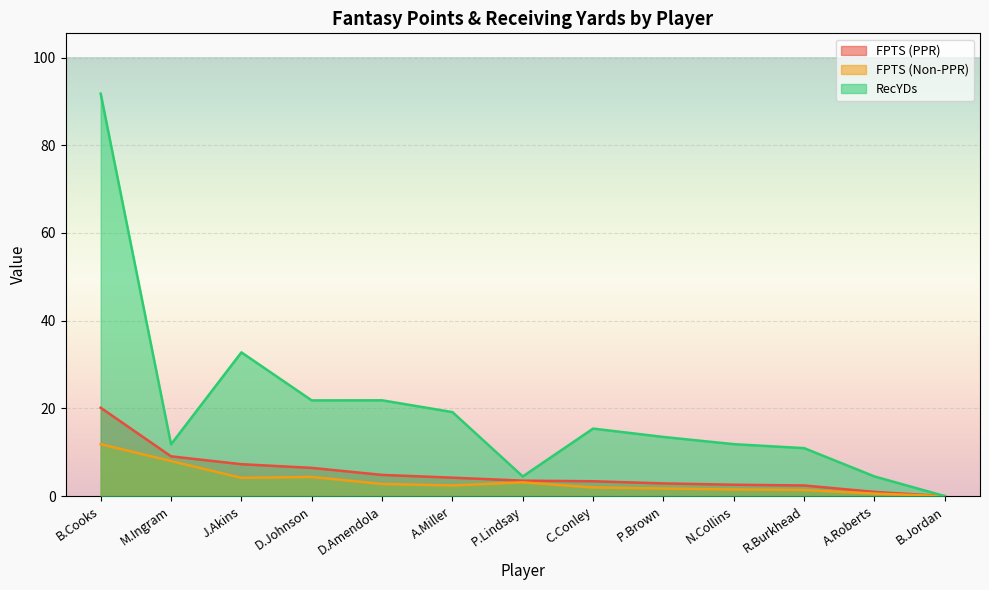

The value of RecYDs at B.Cooks is 91.8. True or false?

True